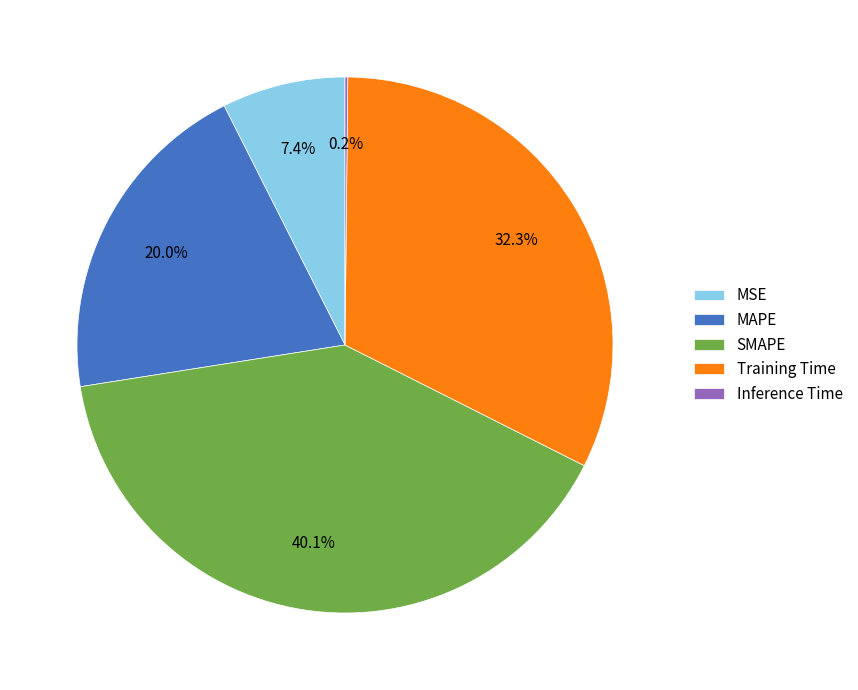

True or false: MAPE accounts for 31% of the total.

False